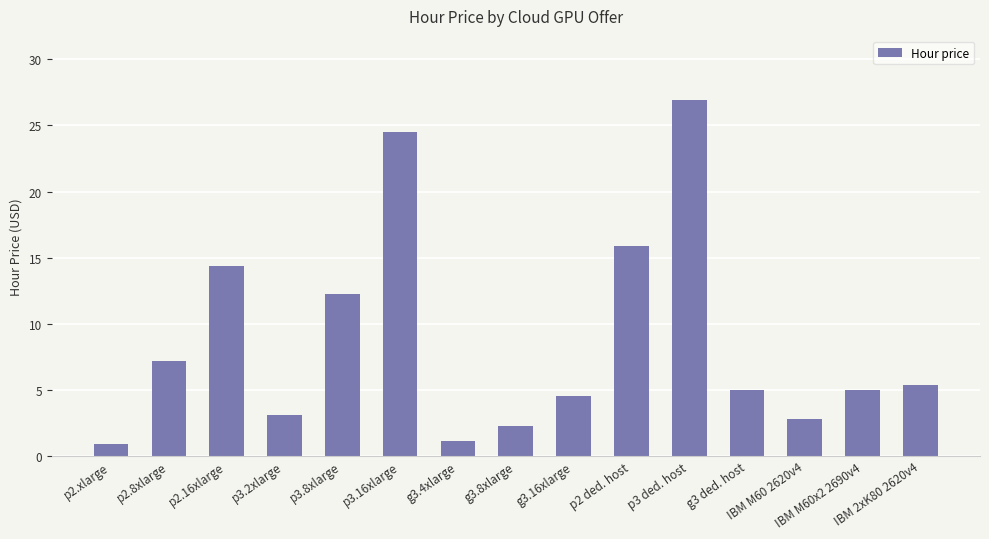

Where is the data nearest to the value 13?

p3.8xlarge